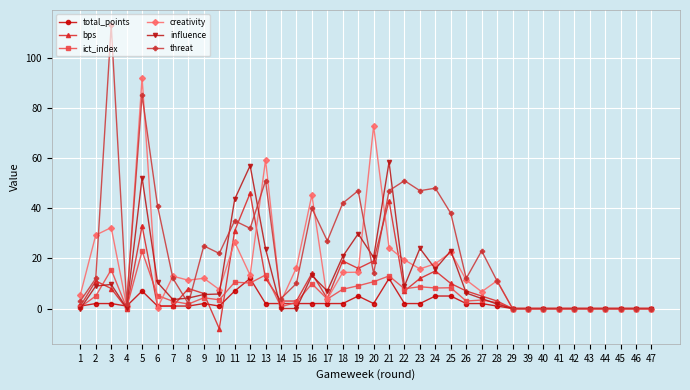

What is the approximate value of ict_index at 7?

2.9